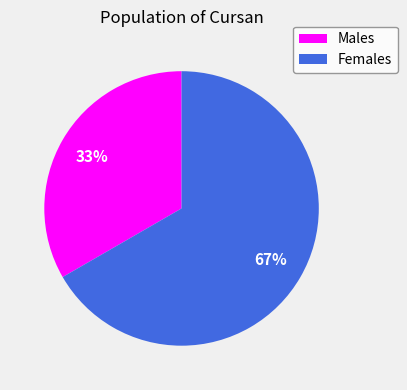

Count the number of slices in the pie.

2